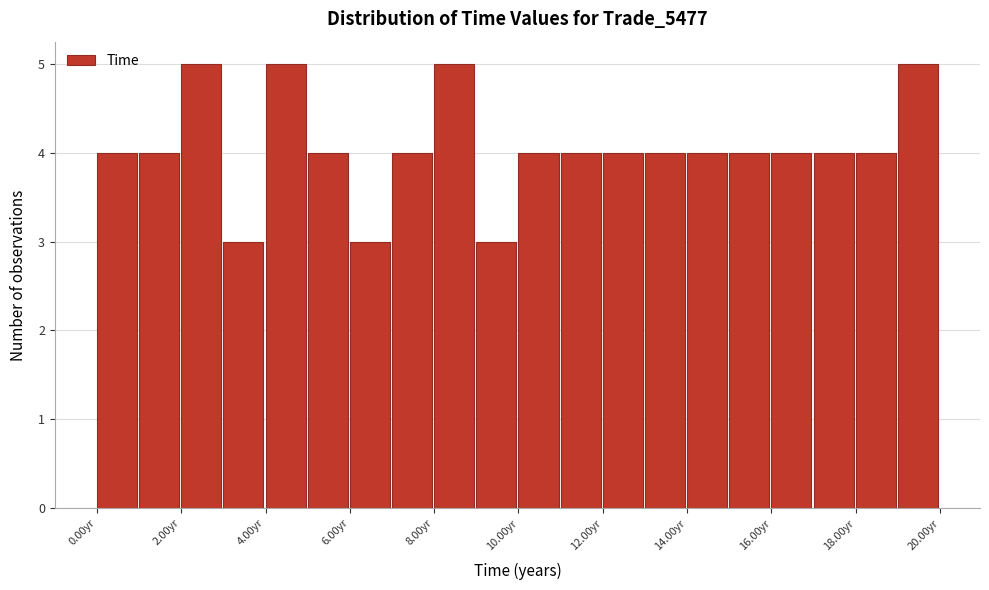

What is the height of the bar covering 2 to 3 on the x-axis? The values are not printed on the chart, so give them approximately, as read against the axis.

5